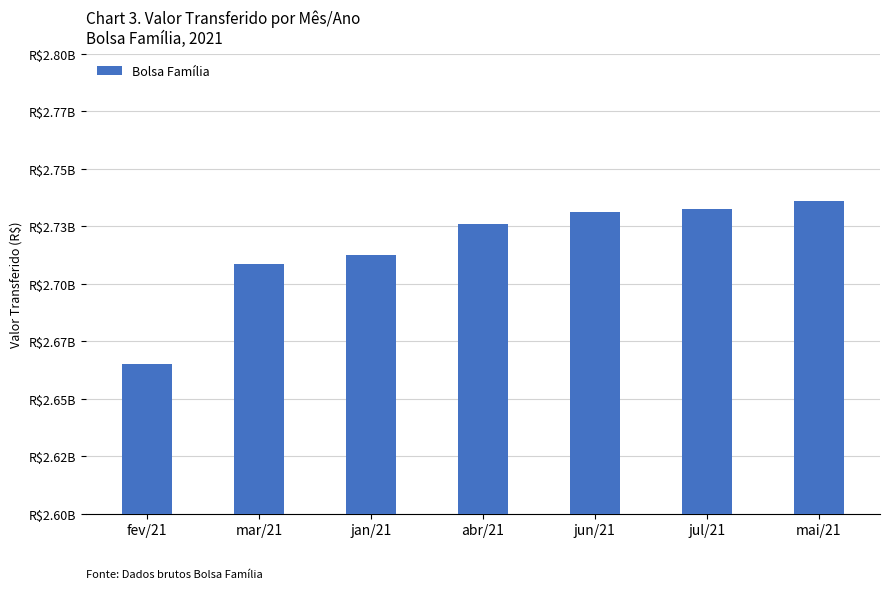

What is the greatest value displayed?

2735941367